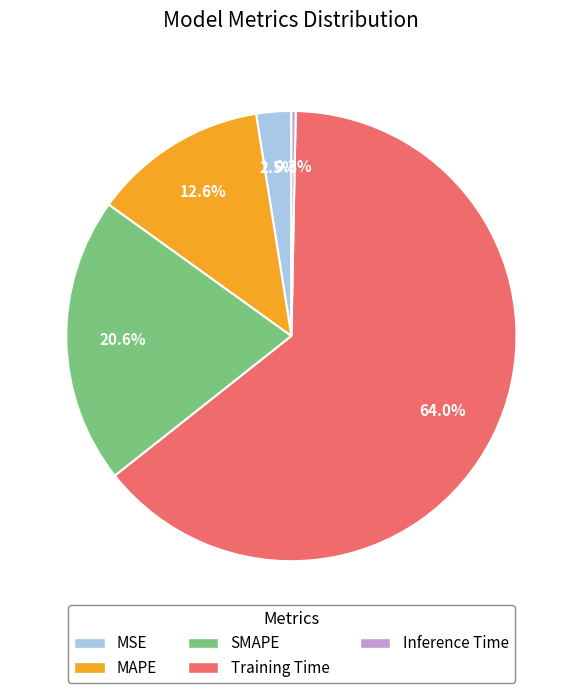

What is the largest slice in the pie chart?

Training Time